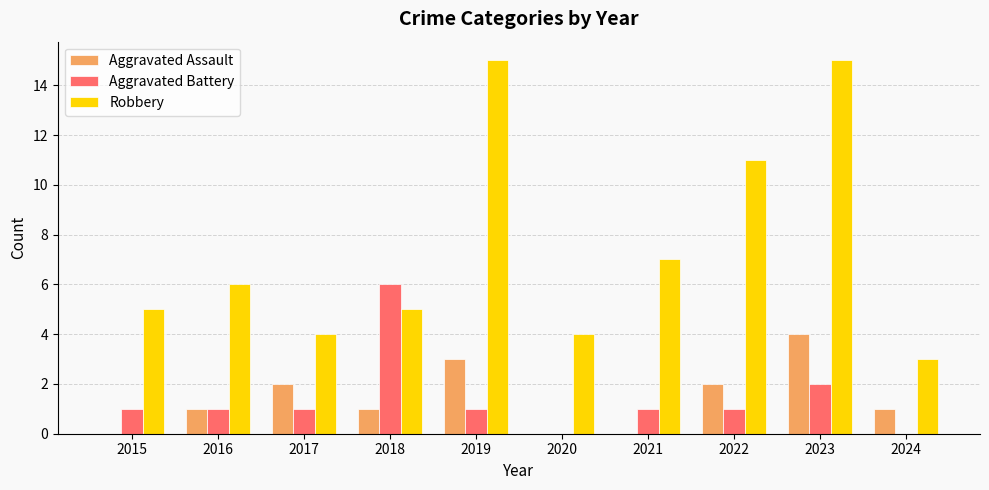

At which category is the sum across all series the highest?

2023